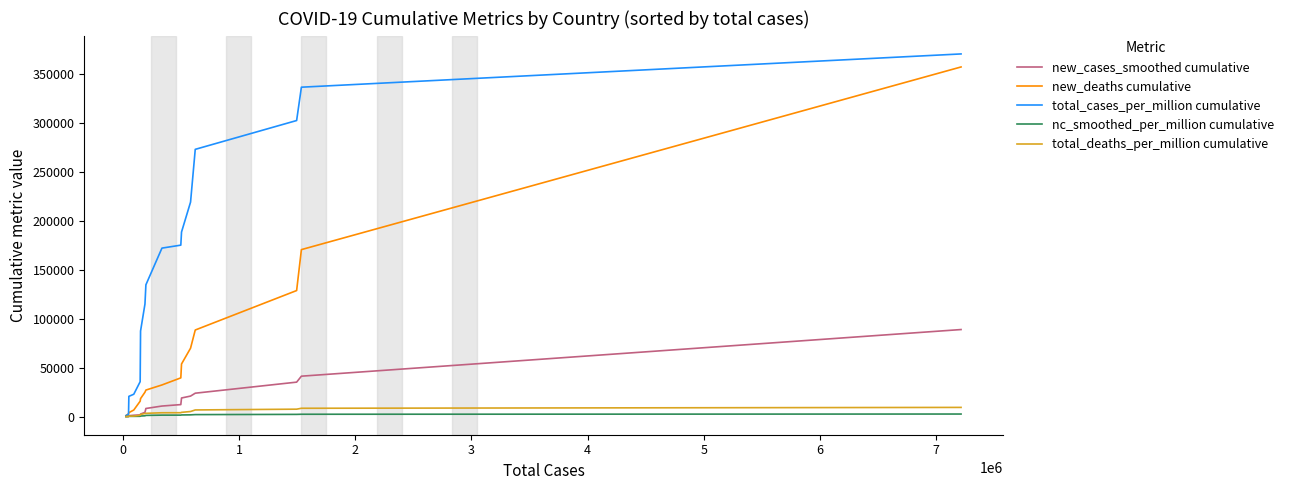

What is the maximum value shown in the chart?

370012.6